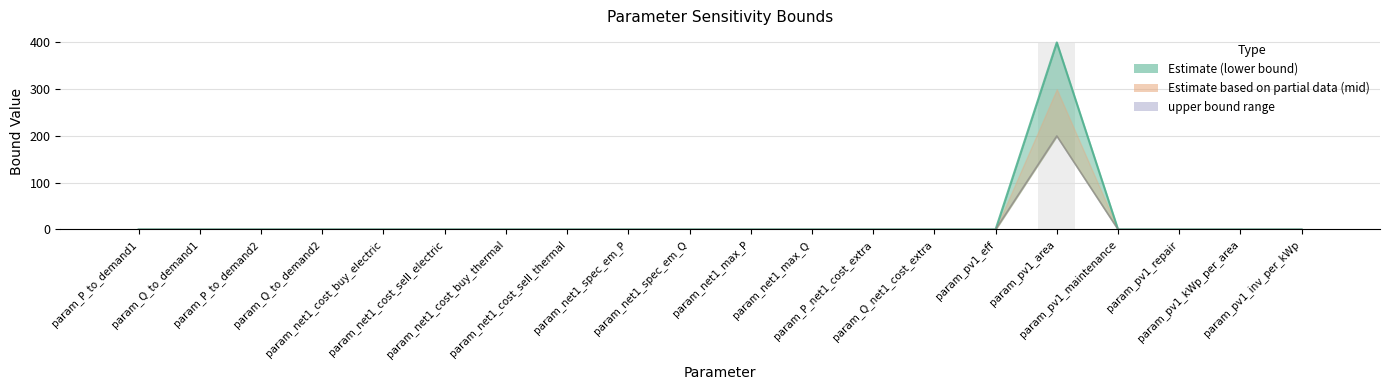

The upper bar series shows -129 at param_net1_cost_buy_electric. True or false?

False